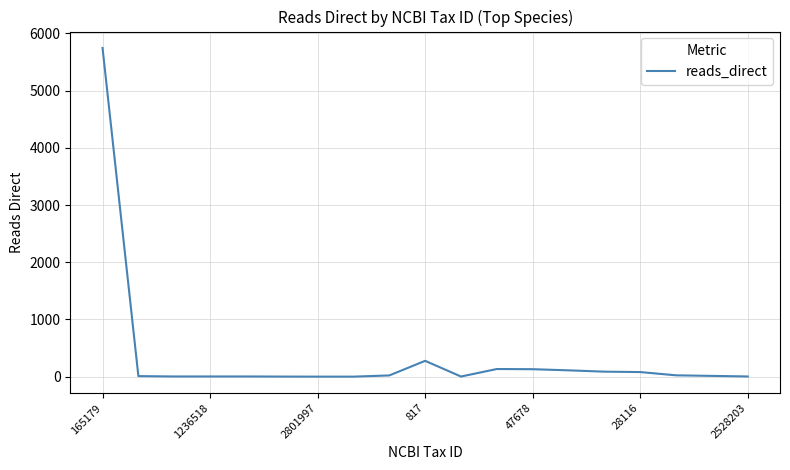

What is the greatest value displayed?

5746